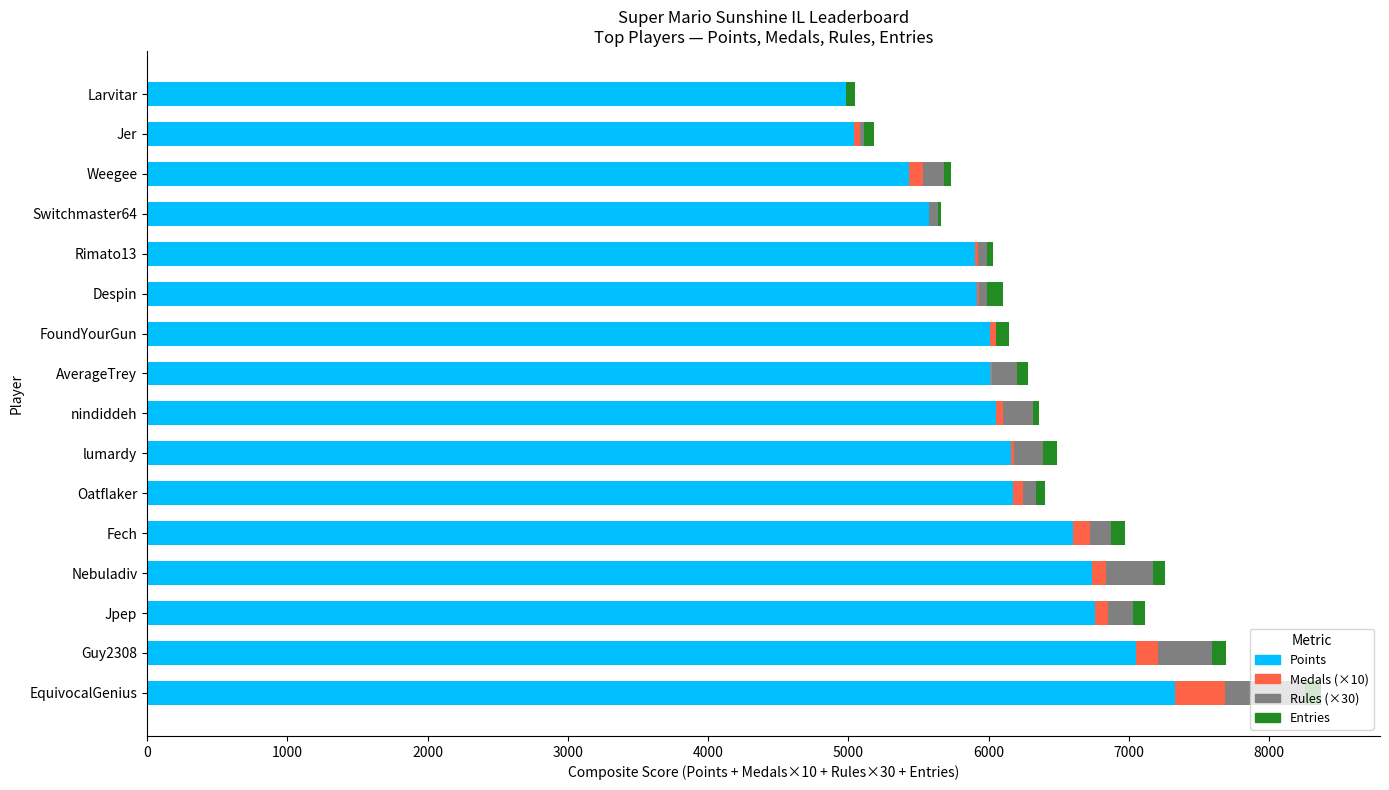

What is the sum of all Points values?

97774